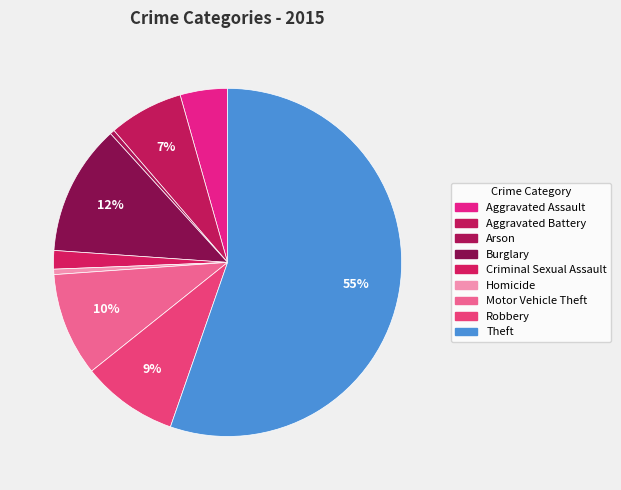

Rank the categories by value from lowest to highest.

Arson, Homicide, Criminal Sexual Assault, Aggravated Assault, Aggravated Battery, Robbery, Motor Vehicle Theft, Burglary, Theft